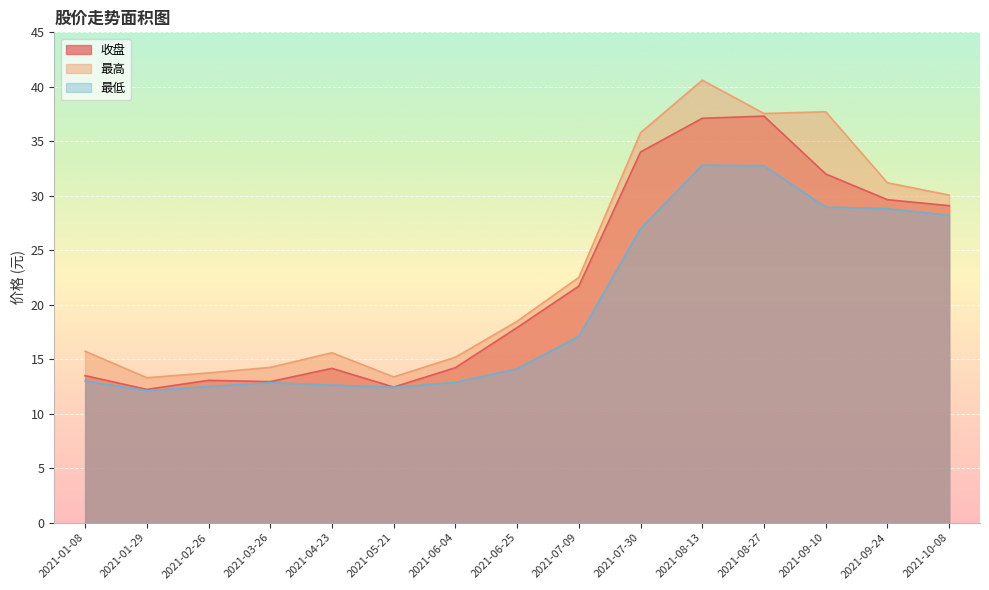

At how many categories does at least one series exceed 20?

7